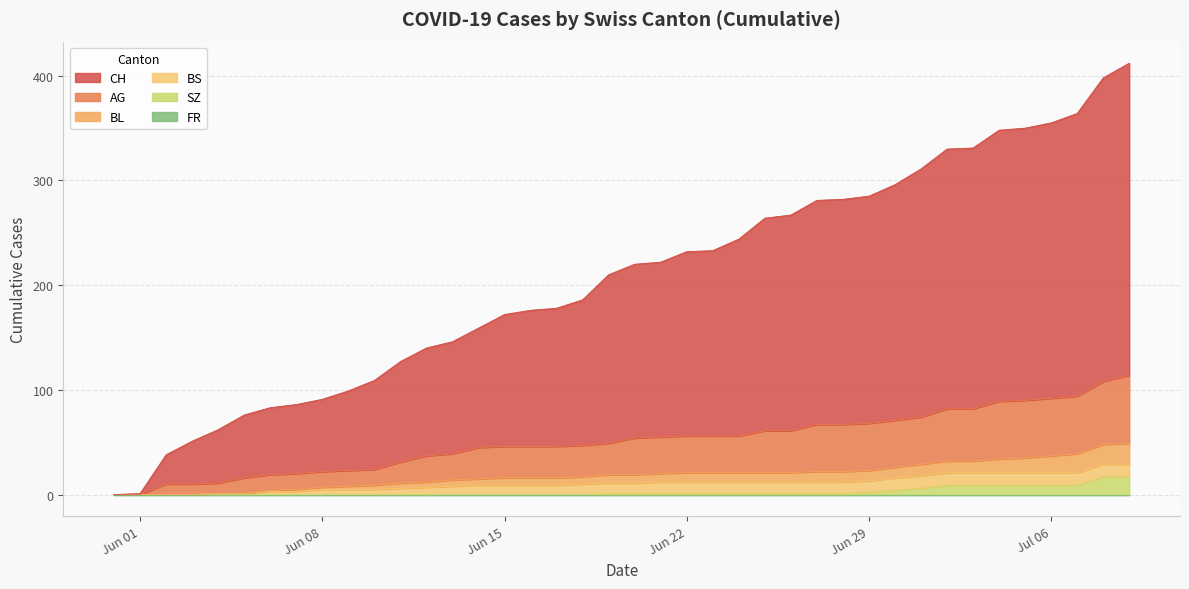

True or false: CH and BL cross at least once.

False